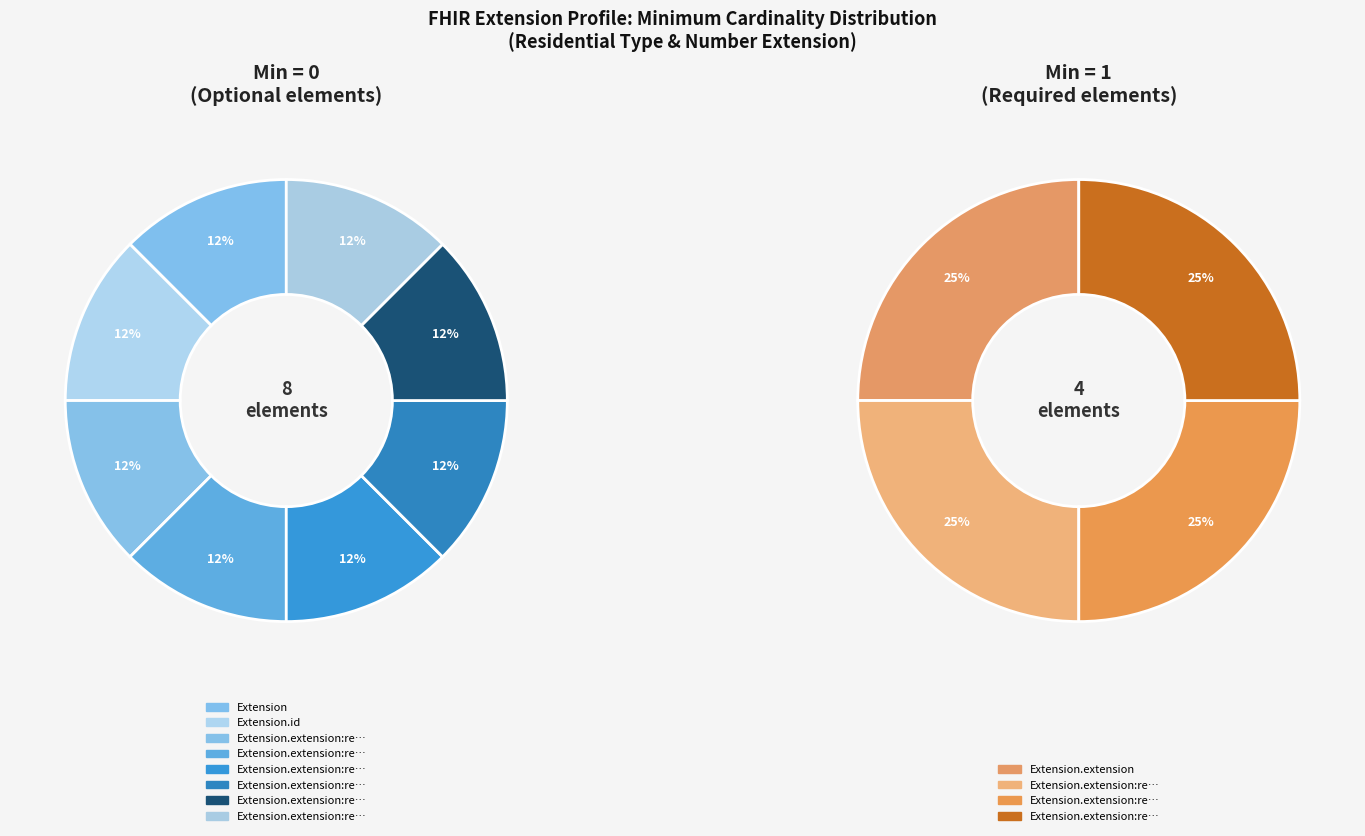

How many segments does this pie chart have?

12